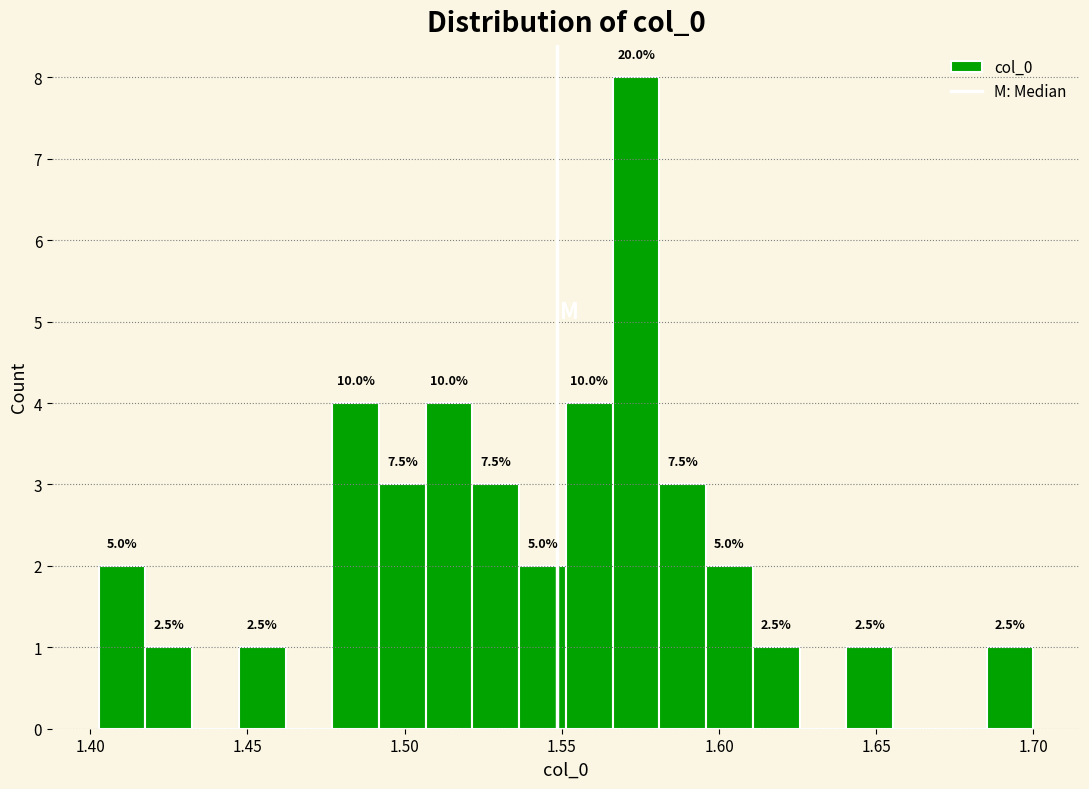

Read against the x-axis, roughly where is the centre of the tallest bar?

1.575